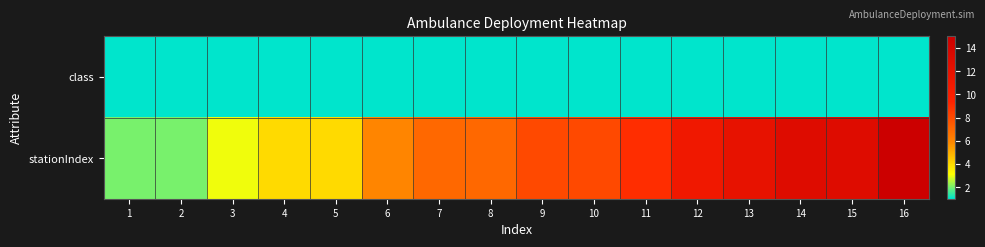

What is the difference between the highest and lowest values at 10?

7